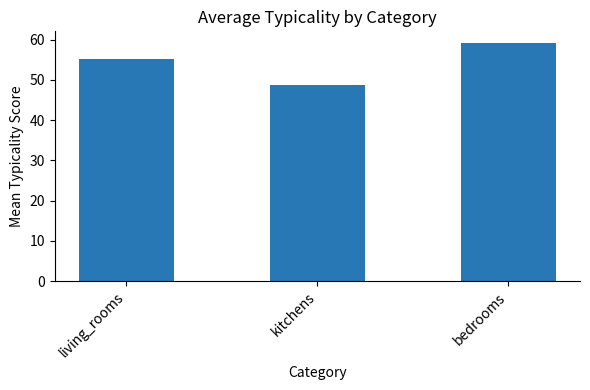

Rank the categories by value from lowest to highest.

kitchens, living_rooms, bedrooms